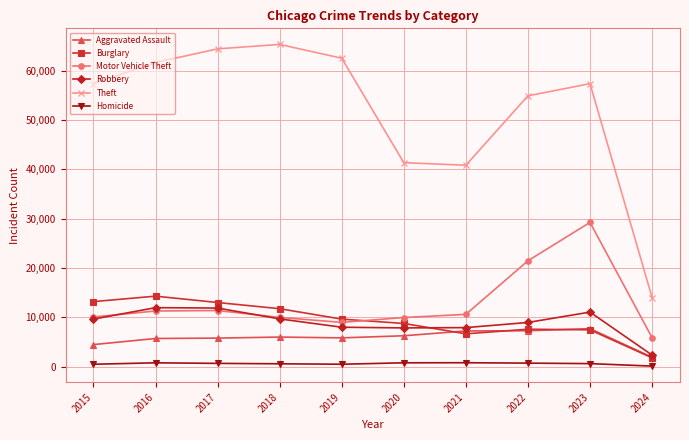

At which label does Theft reach its minimum?

2024